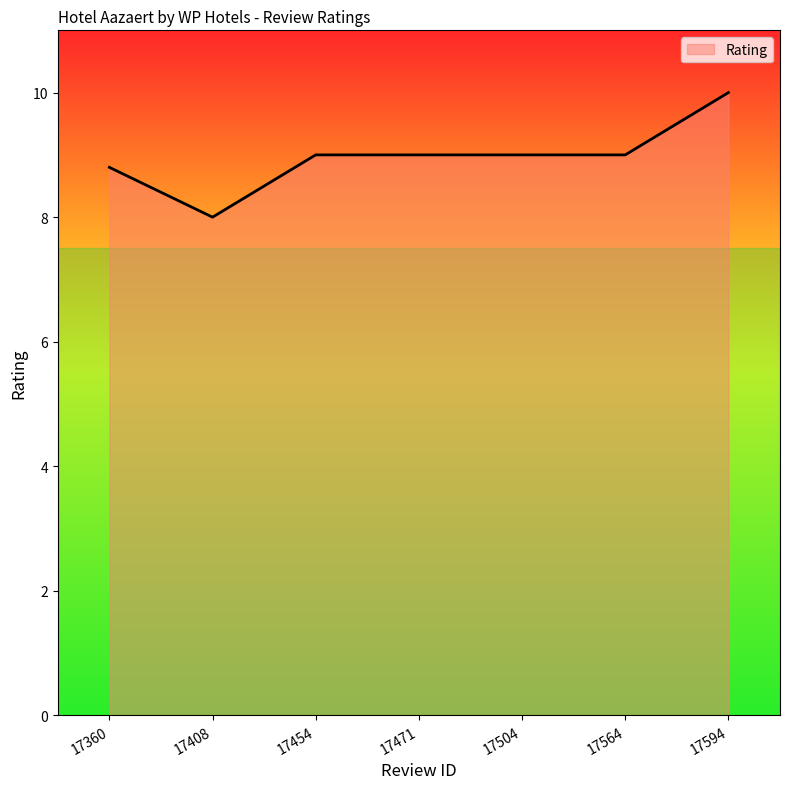

The chart shows a value of 2.3 at 17408. True or false?

False